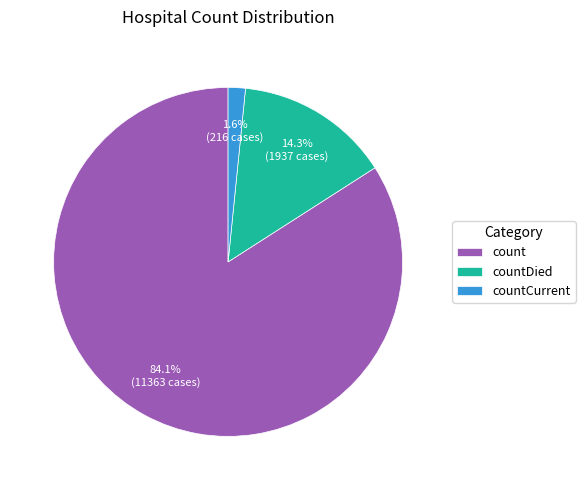

To the nearest percent, what portion does countDied represent?

14%